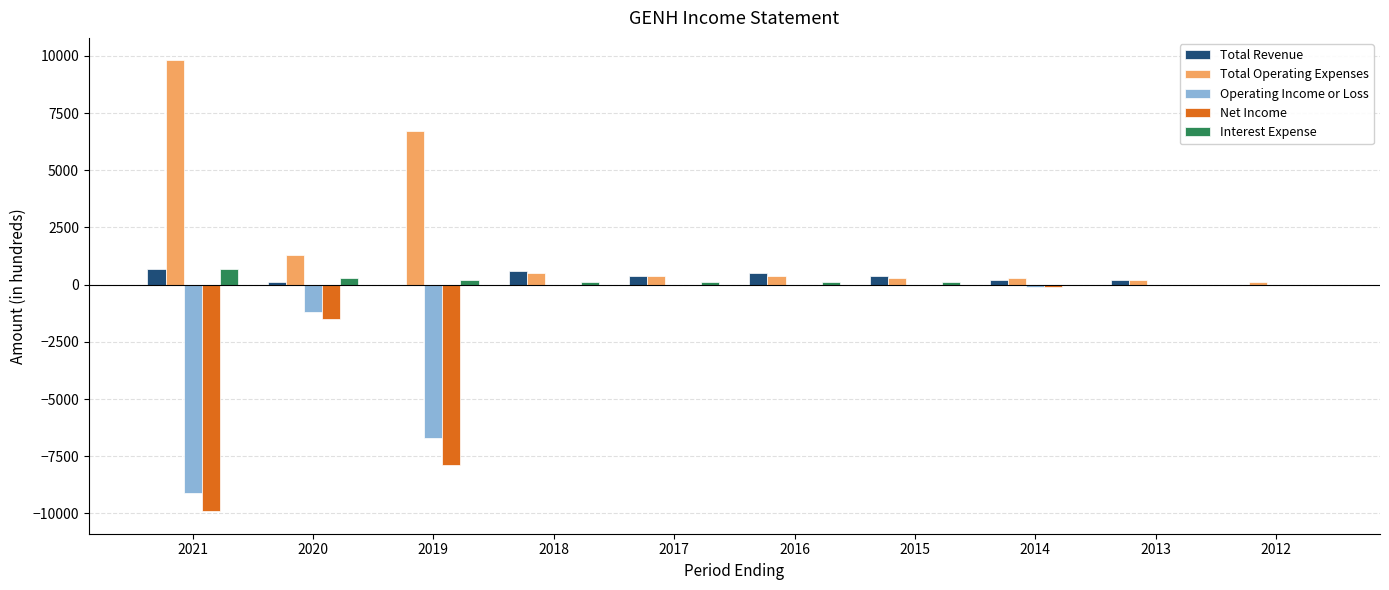

True or false: Total Operating Expenses has a value of 200 at 2013.

True